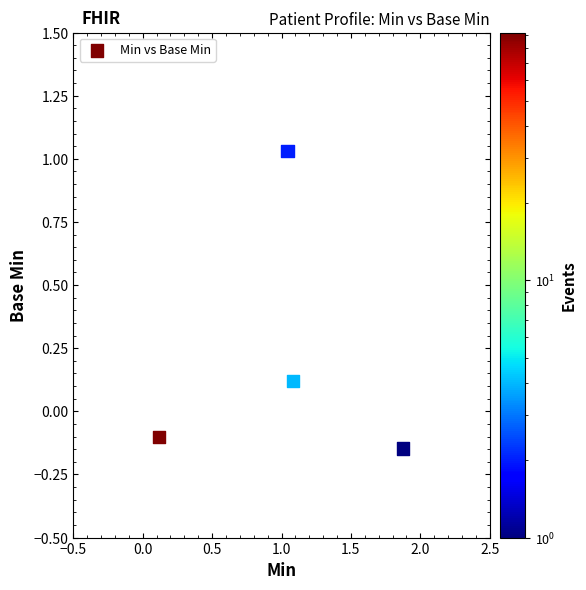

What is the range of X values (max minus min)?

1.8